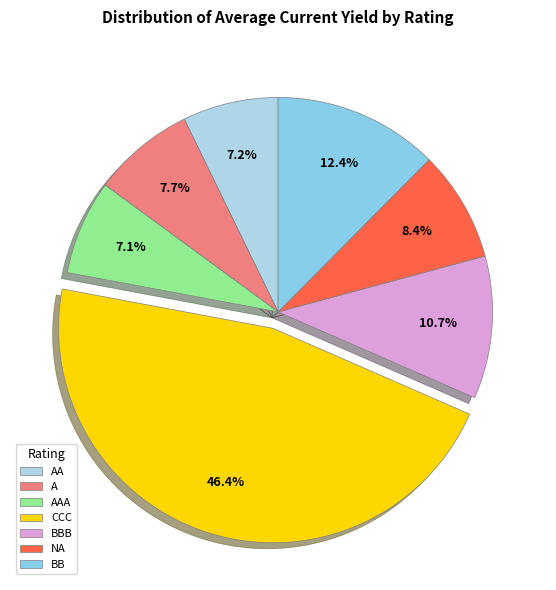

Which slice is the largest?

CCC